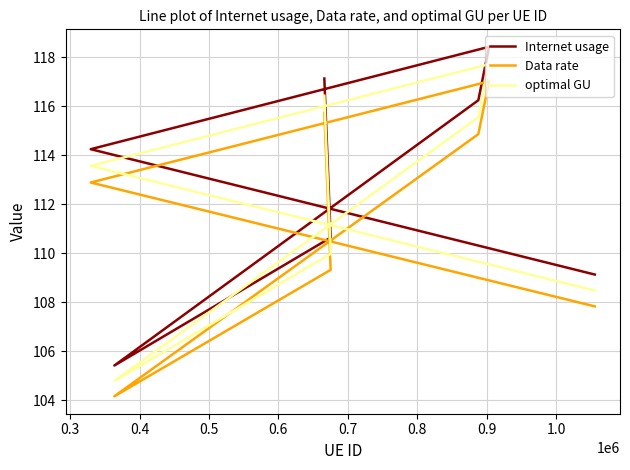

At how many categories does at least one series exceed 107?

6